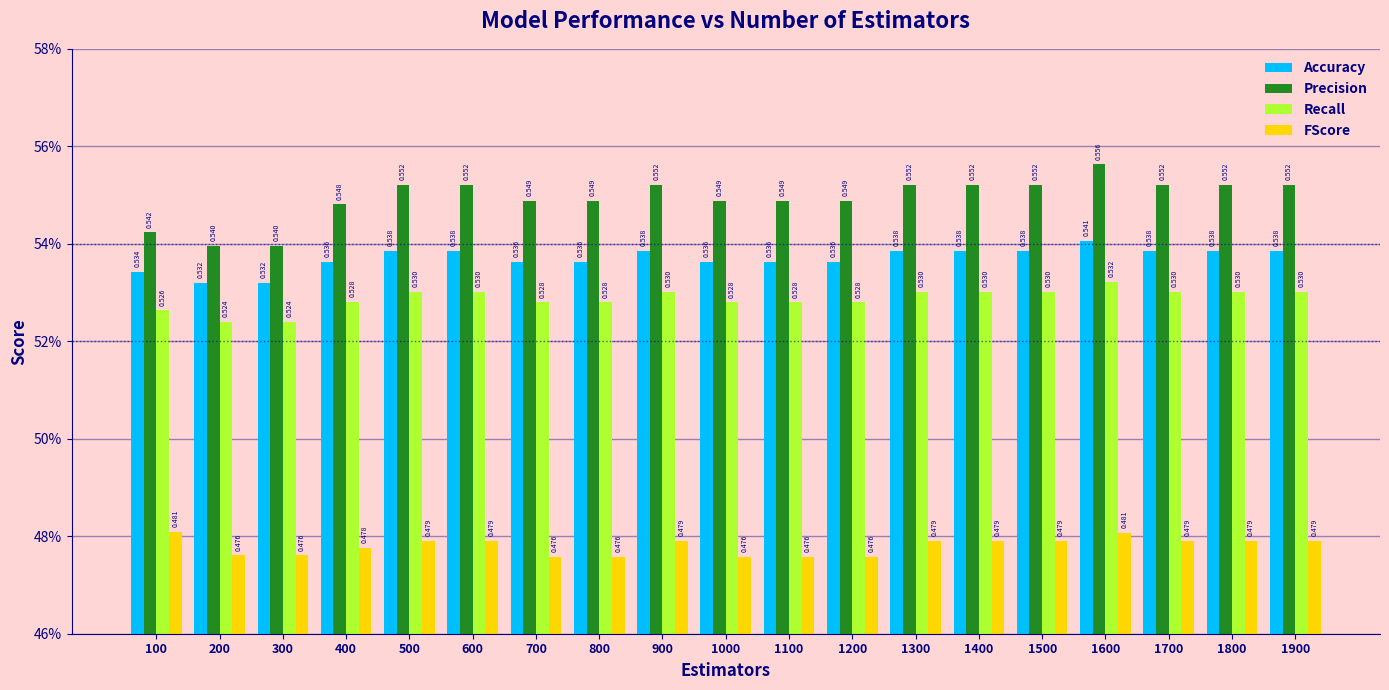

Is the value of Recall at 1300 greater than the value of Precision at 100?

No